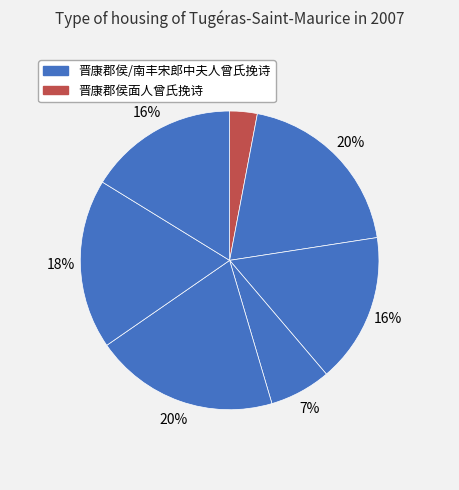

How many segments does this pie chart have?

7